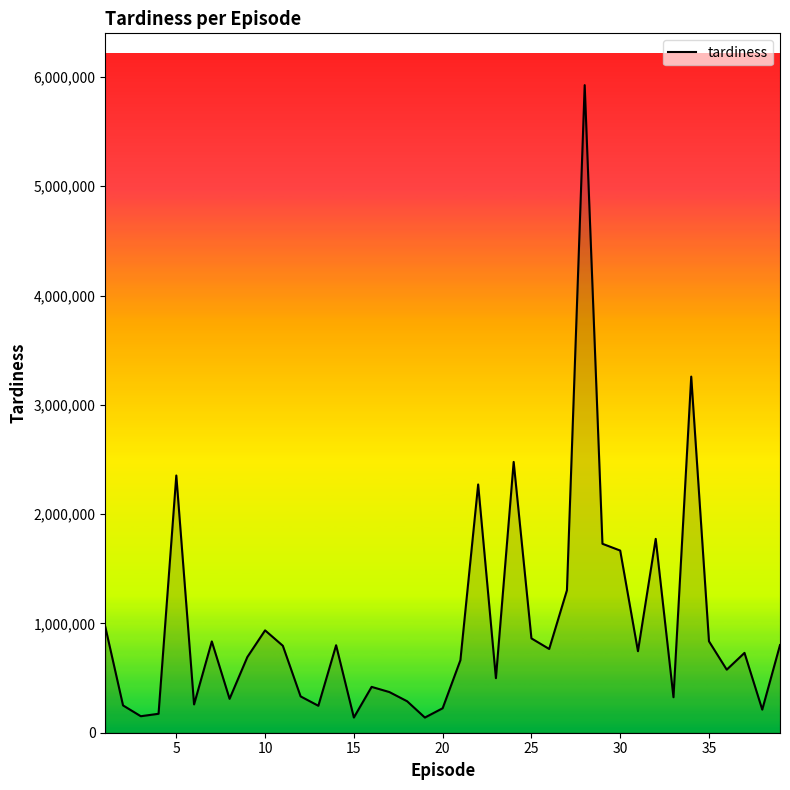

What is the smallest value displayed?

138810